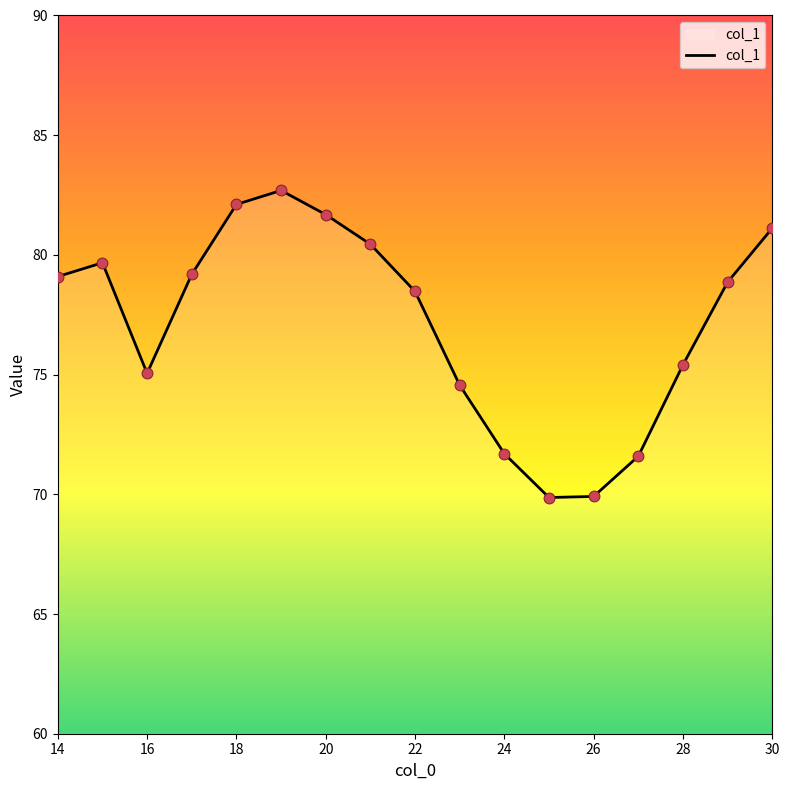

What is the greatest value displayed?

82.7